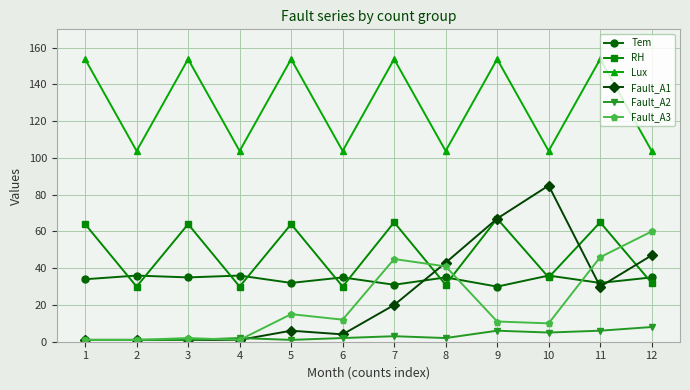

What is the difference between the Fault_A3 values at 5 and 8?

26.0